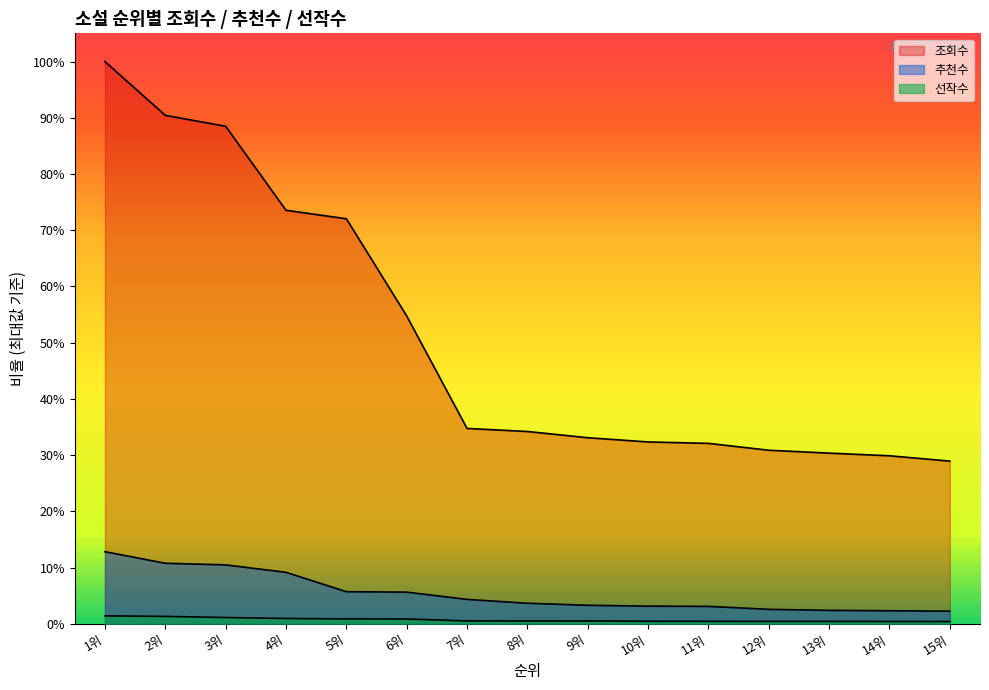

The value of 선작수 at 12위 is 4815. True or false?

True